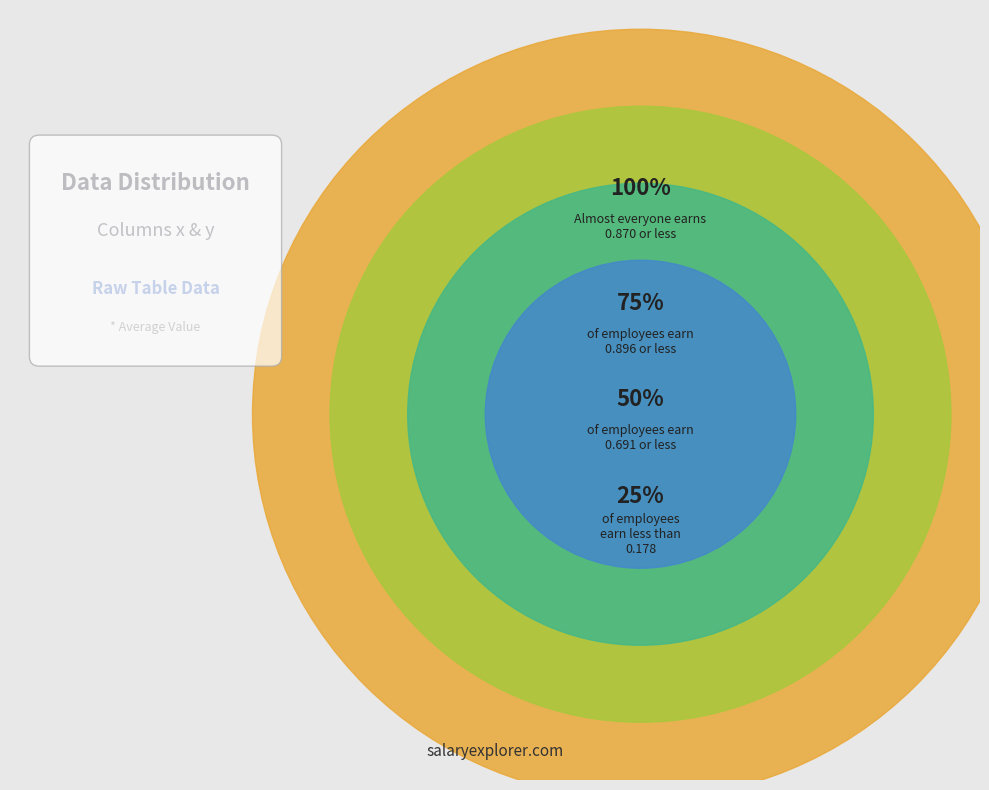

Is col_6 the majority of the pie?

No